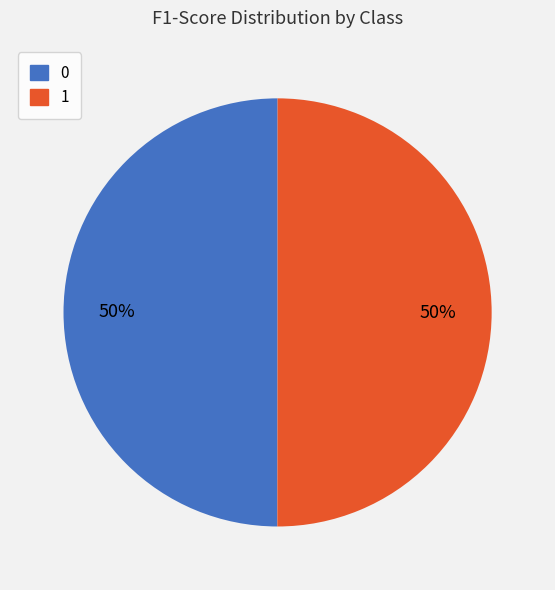

To the nearest percent, what portion does 1 represent?

50%